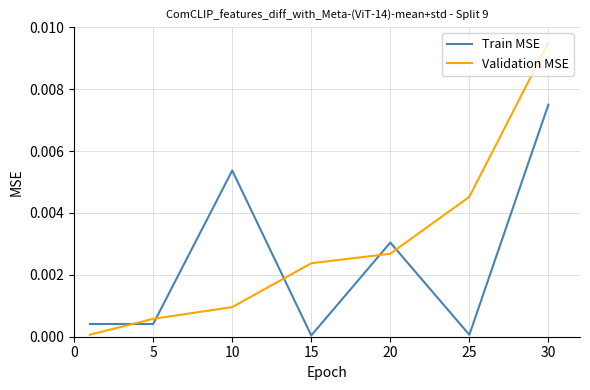

After their last crossing, which series has the higher values: Validation MSE or Train MSE?

Validation MSE